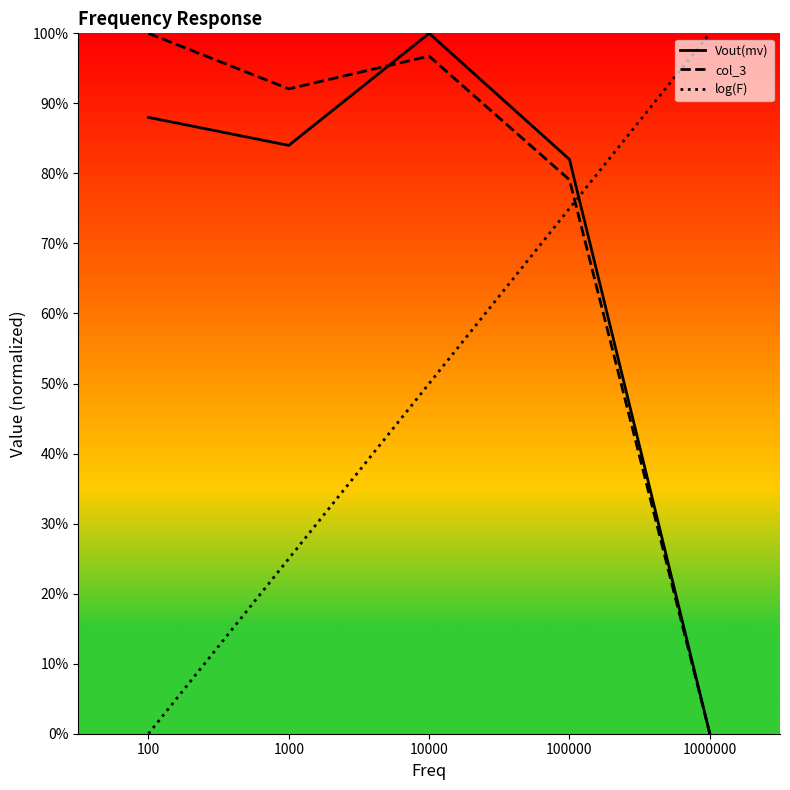

How many lines are shown in the chart?

3